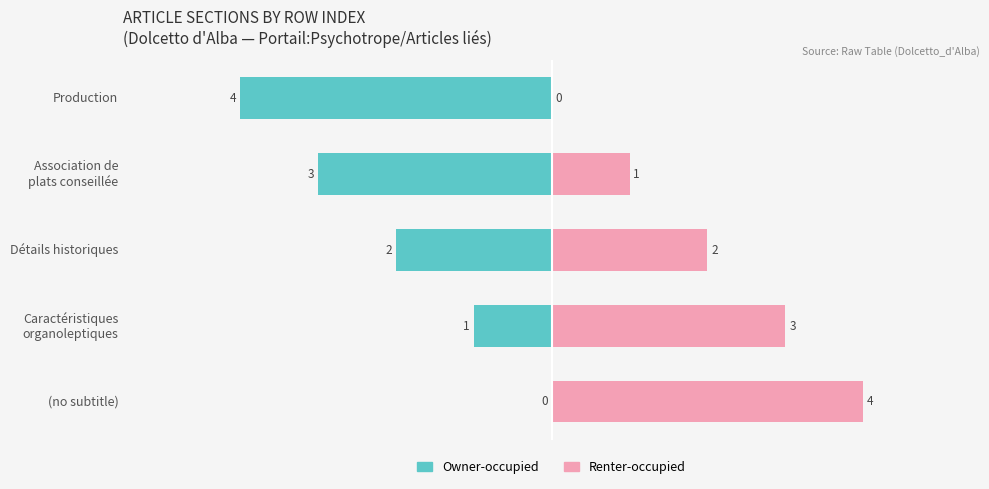

How many Owner-occupied values are between -3 and -1?

3